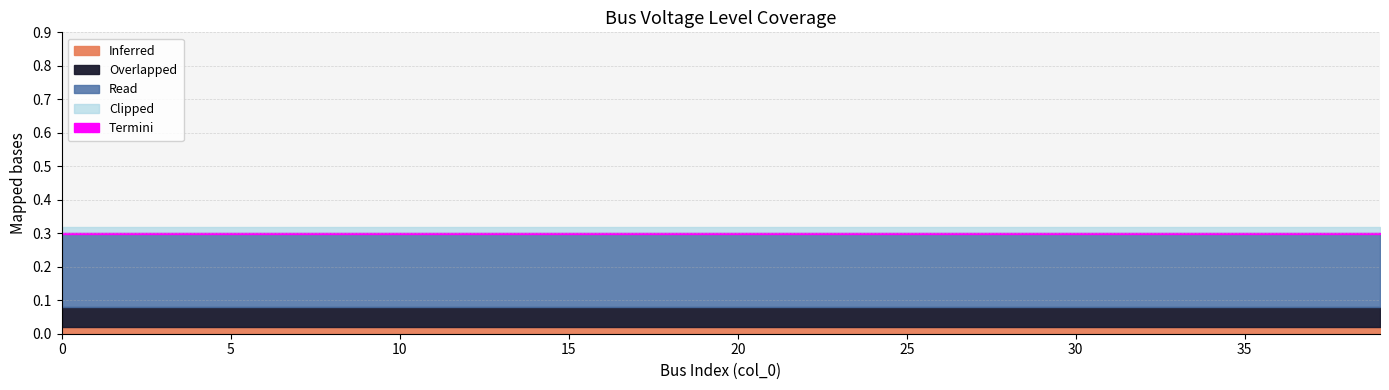

Between 29 and 35, which is larger?

29